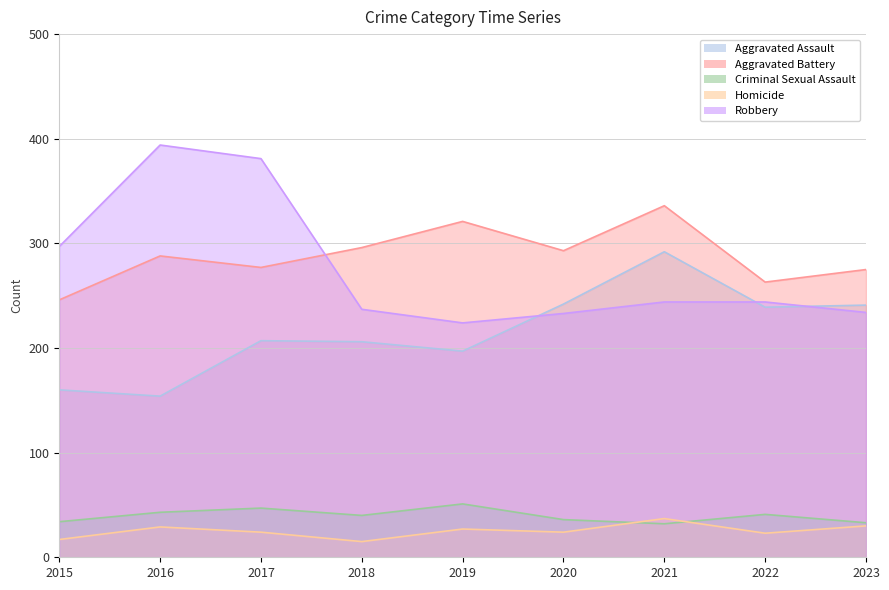

True or false: Aggravated Assault has a value of 292 at 2021.

True